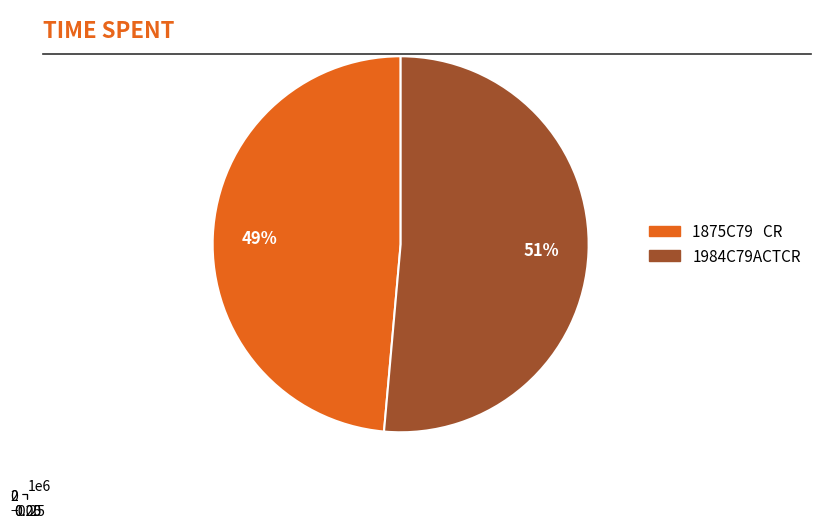

What percentage is the 1875C79   CR slice, to the nearest percent?

49%